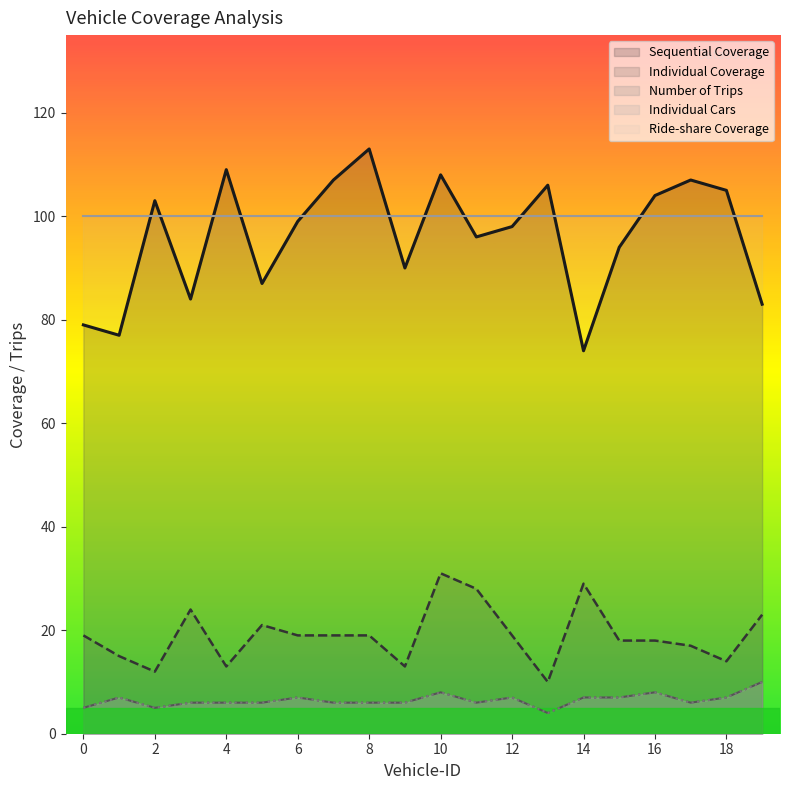

Is the value of Sequential Coverage at 4 greater than the value of Individual Coverage at 18?

Yes